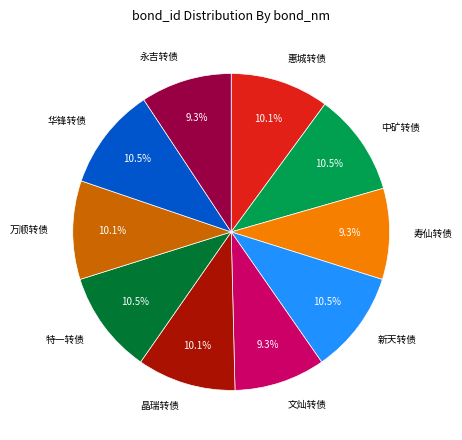

Is there any slice that represents more than half of the pie?

No